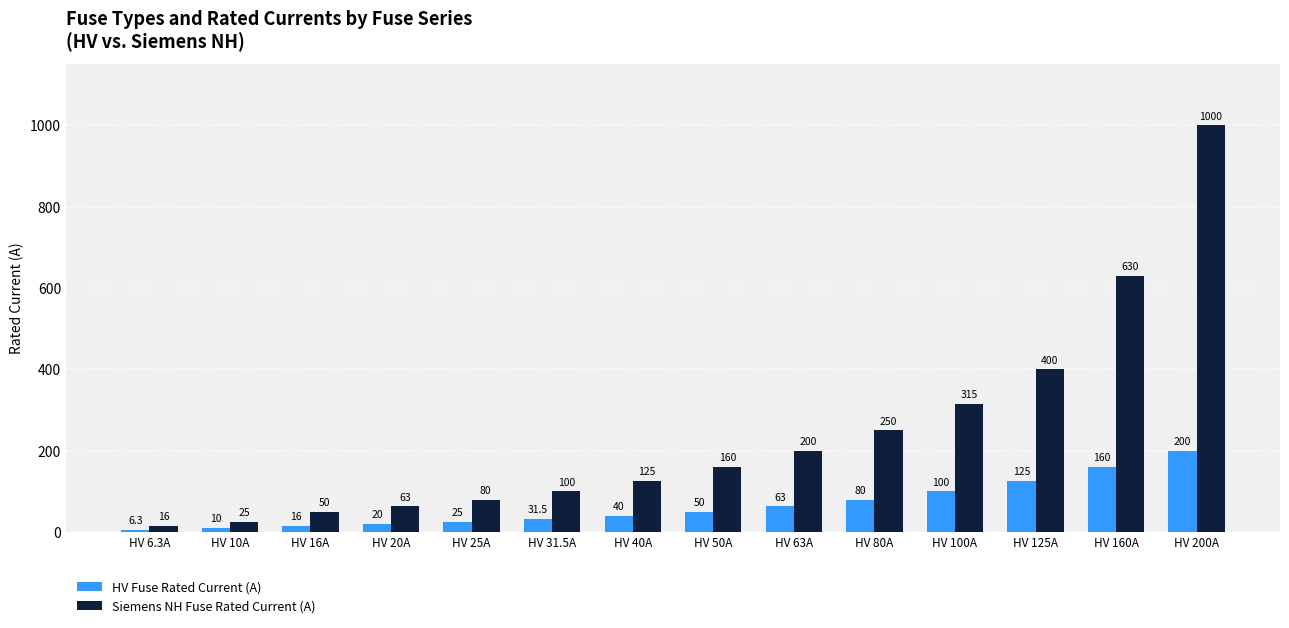

Which category has the highest value across all series?

HV 200A